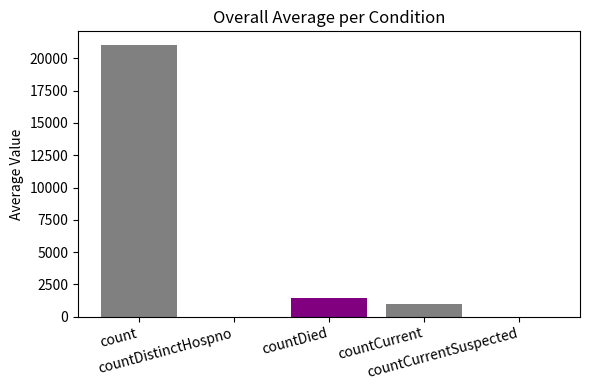

Reading right to left, what are all the values shown in this chart?

countCurrentSuspected=0	countCurrent=1006	countDied=1405	countDistinctHospno=0	count=21050